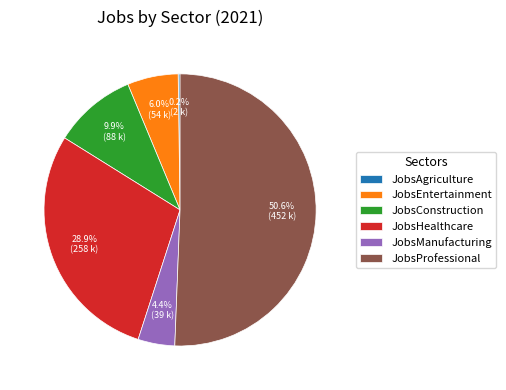

Between JobsHealthcare and JobsConstruction, which is larger?

JobsHealthcare